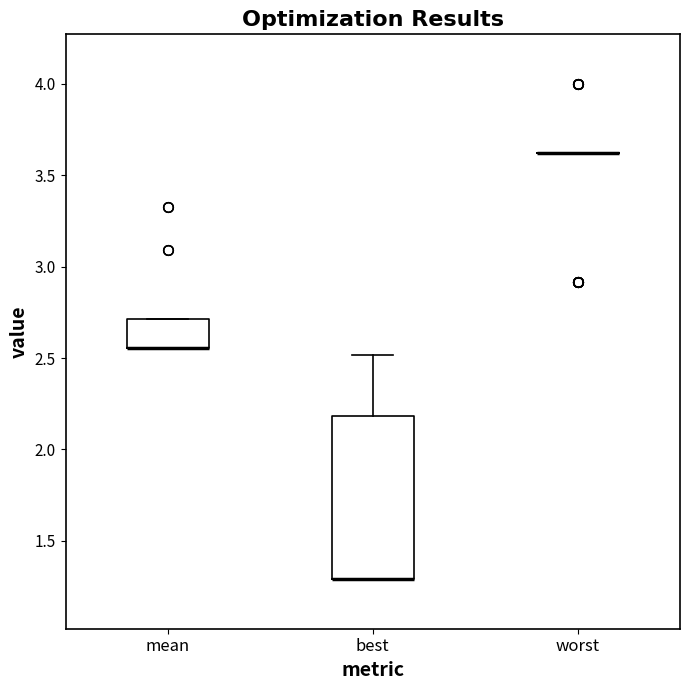

Reading left to right, transcribe this box plot: for each box, give where its median line is, the range the box spans, and where its two whiskers end, as read against the y-axis. The values are not printed on the chart, so give them approximately, as read against the axis.

mean: median 2.55 (drawn on the box's lower edge), box 2.55 to 2.70, whiskers 2.55 to 2.70
best: median 1.30 (drawn on the box's lower edge), box 1.30 to 2.20, whiskers 1.30 to 2.50
worst: box collapsed to a line at 3.60, whiskers 3.60 to 3.60